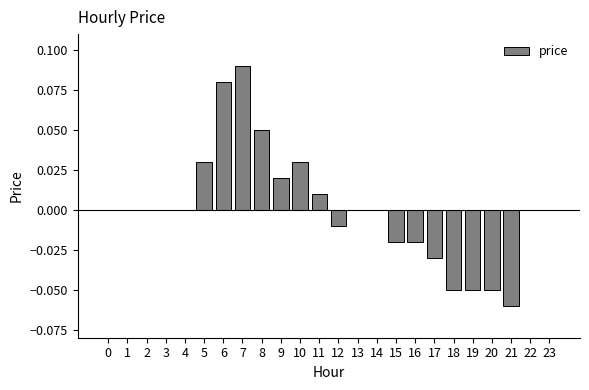

The chart shows a value of 0.1 at 13. True or false?

False